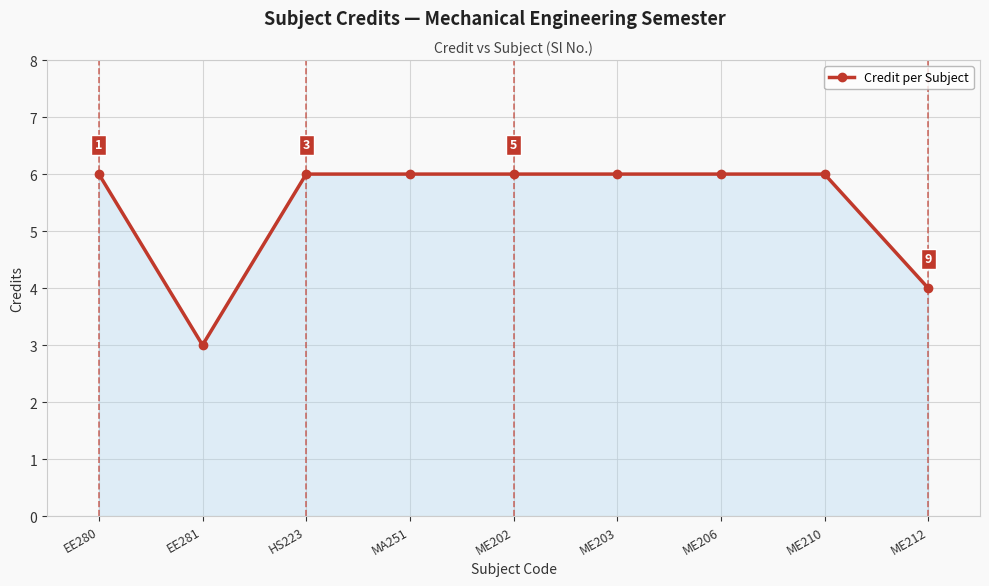

Which category has the lowest value across all series?

EE281